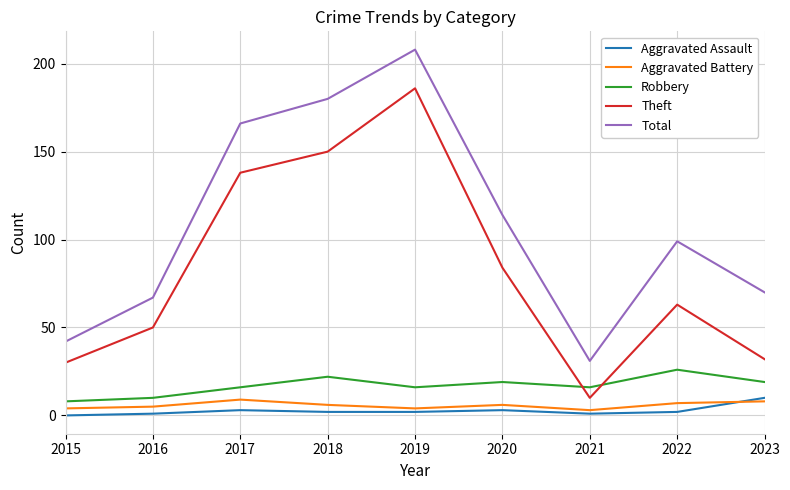

Reading left to right, transcribe all the data shown in this chart.

Aggravated Assault: 2015=0	2016=1	2017=3	2018=2	2019=2	2020=3	2021=1	2022=2	2023=10
Aggravated Battery: 2015=4	2016=5	2017=9	2018=6	2019=4	2020=6	2021=3	2022=7	2023=8
Robbery: 2015=8	2016=10	2017=16	2018=22	2019=16	2020=19	2021=16	2022=26	2023=19
Theft: 2015=30	2016=50	2017=138	2018=150	2019=186	2020=84	2021=10	2022=63	2023=32
Total: 2015=42	2016=67	2017=166	2018=180	2019=208	2020=114	2021=31	2022=99	2023=70